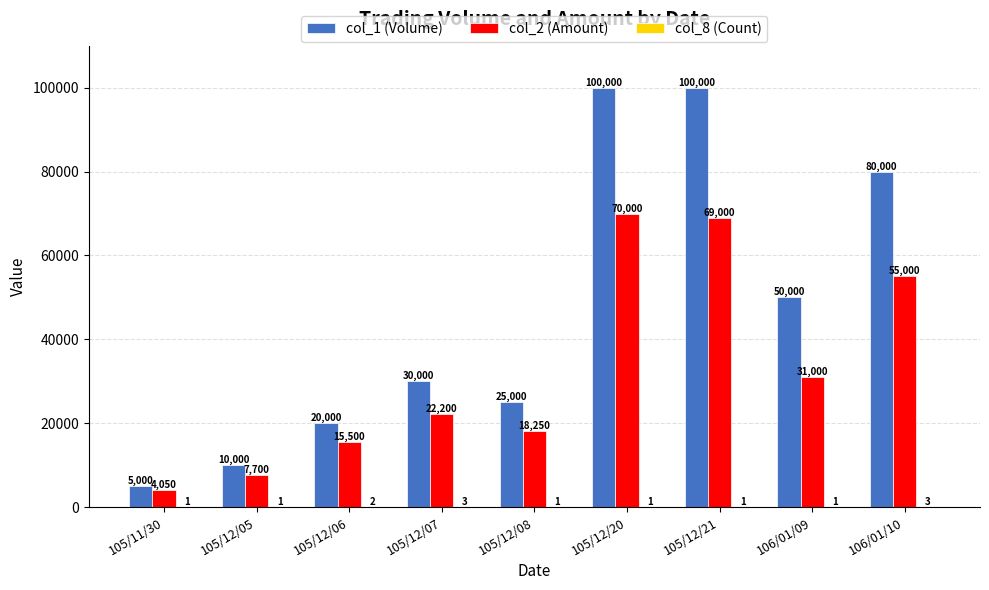

What is the maximum value for col_1 (Volume)?

100000